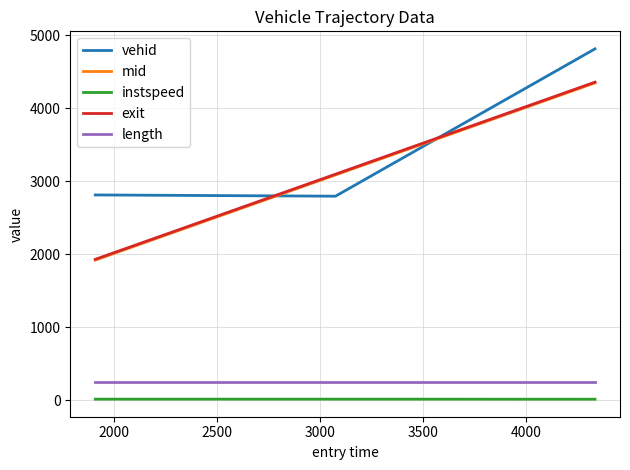

Which series has the largest total across all categories?

vehid